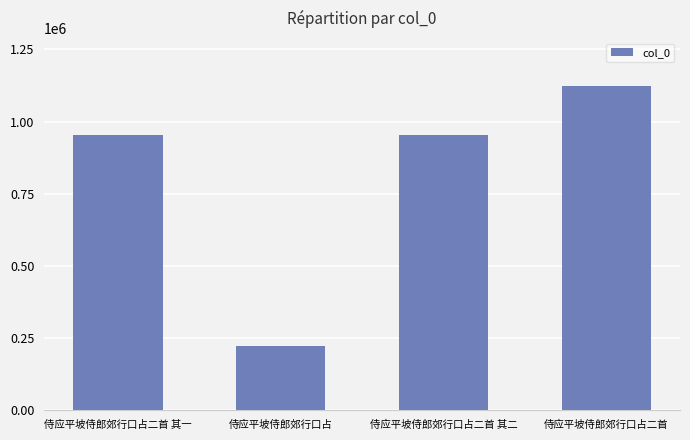

Is it true that the value at 侍应平坡侍郎郊行口占 is 129198?

False